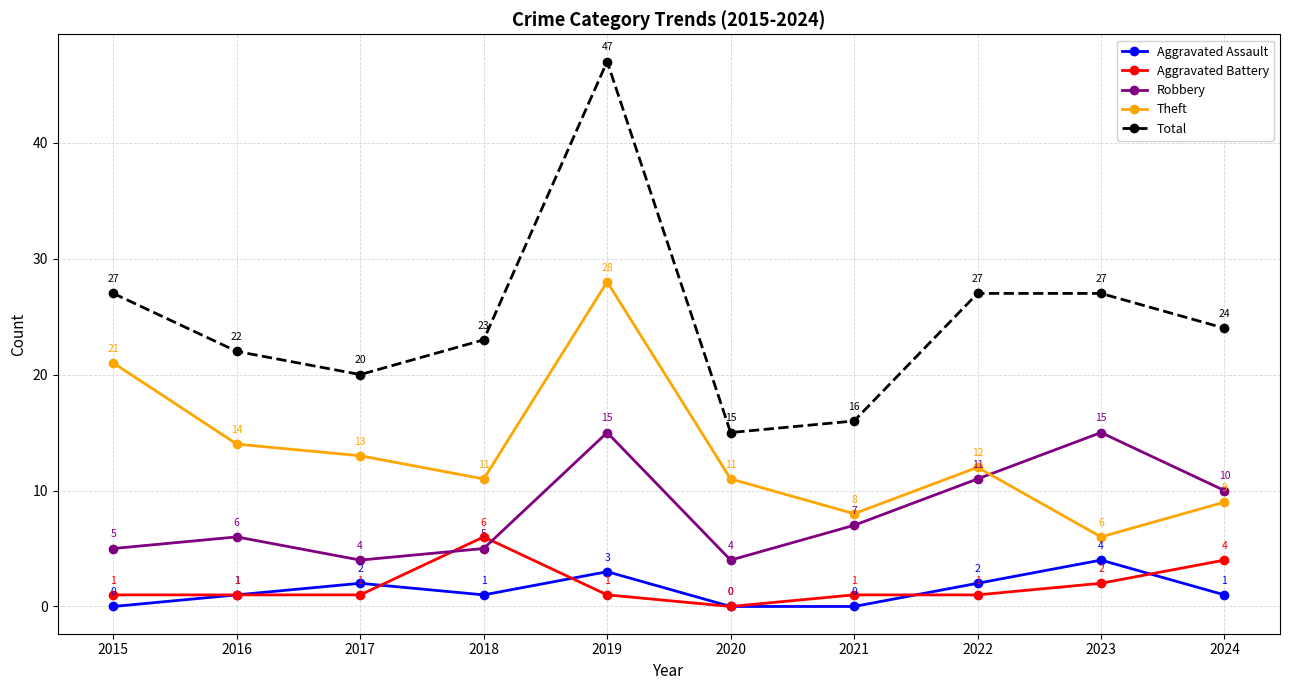

True or false: Aggravated Assault has a value of 0 at 2020.

True